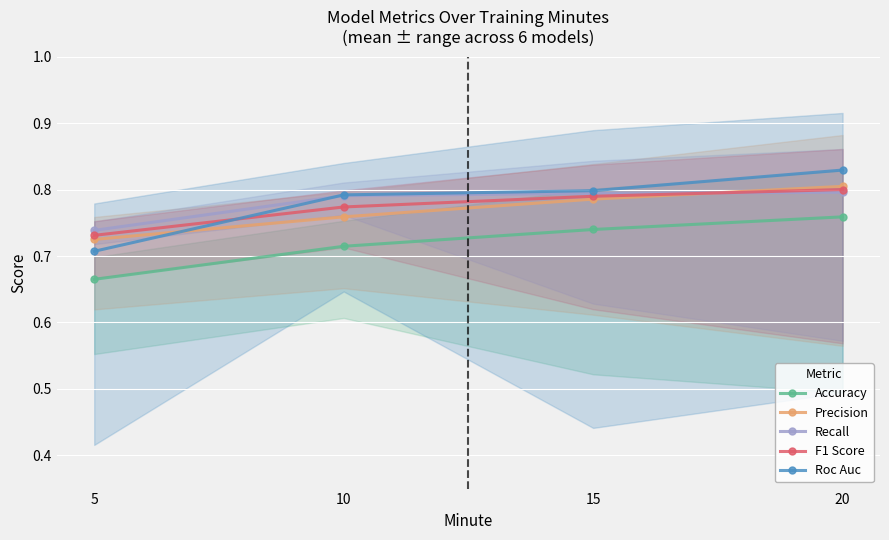

Which category has the lowest value across all series?

5